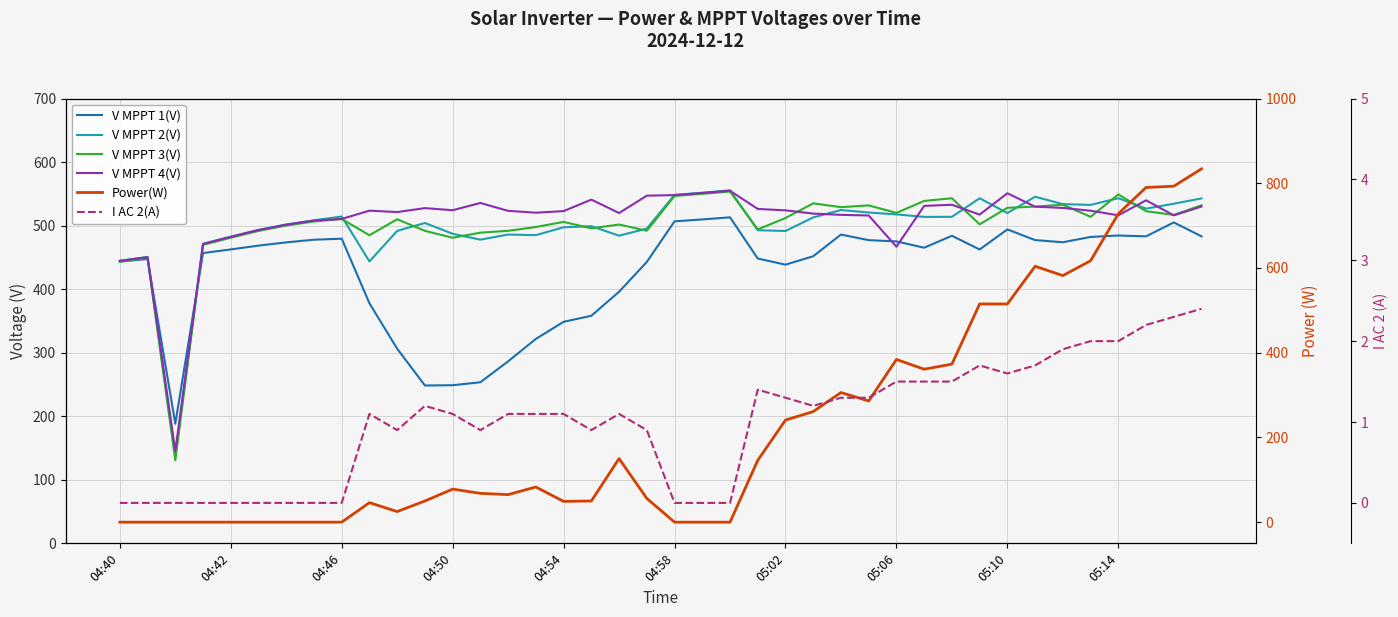

True or false: V MPPT 1(V) has more than 0 interior local peaks.

True